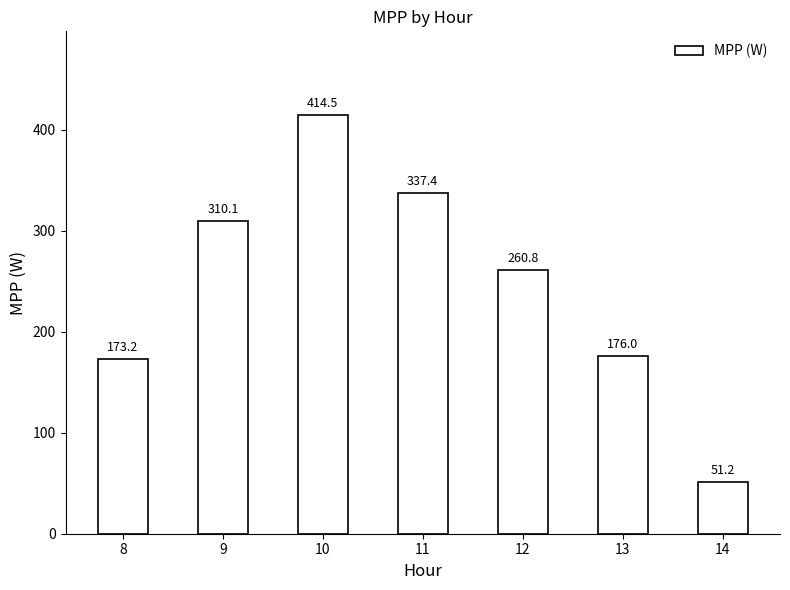

Where does the data first go above 260?

9